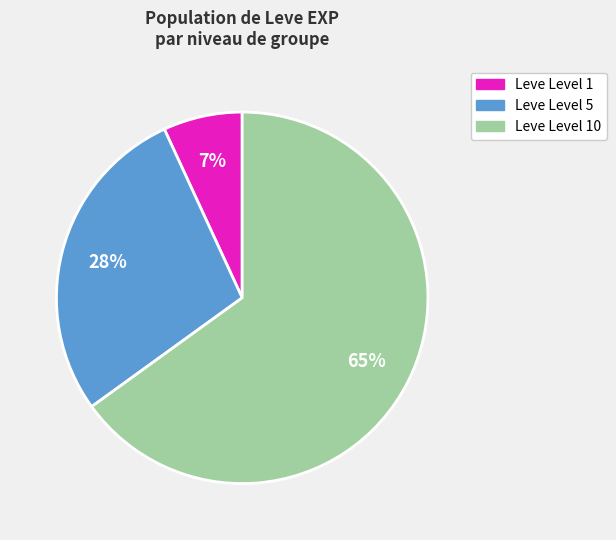

To the nearest percent, what is the average slice percentage?

33%